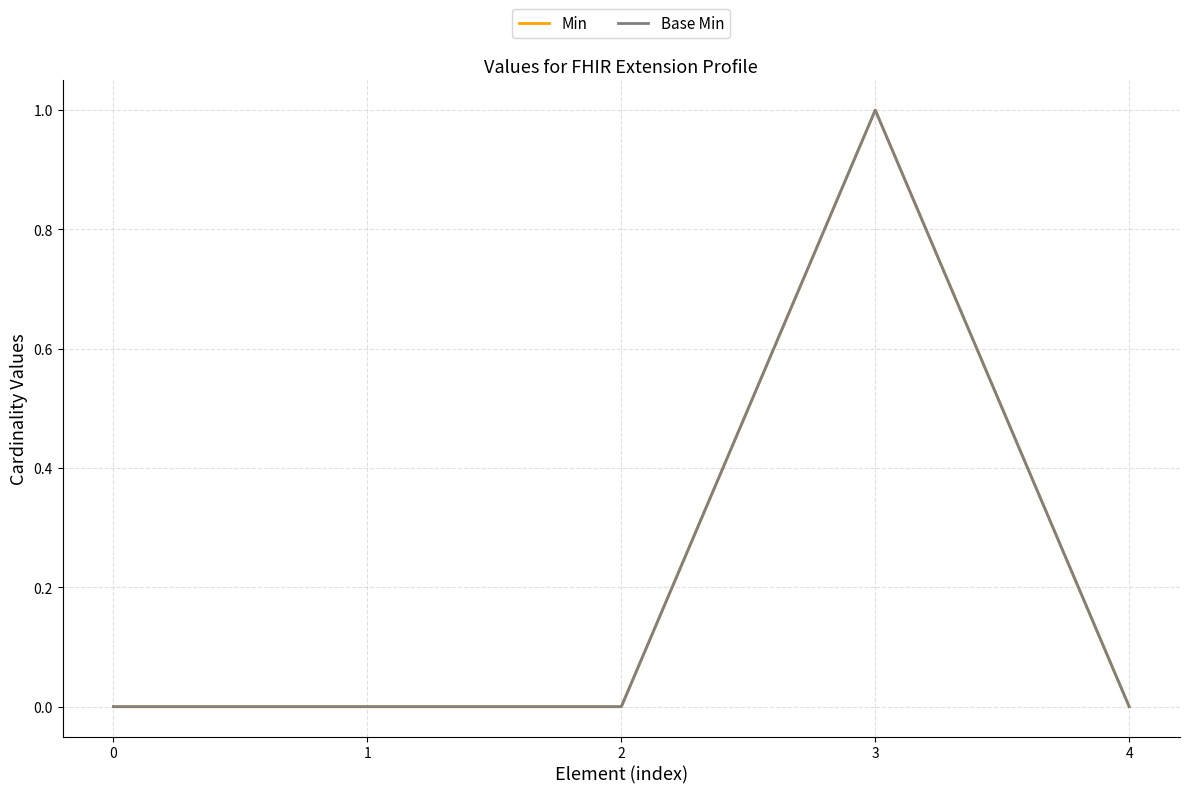

Reading left to right, list all the values displayed in this chart.

Min: 0	0	0	1	0
Base Min: 0	0	0	1	0